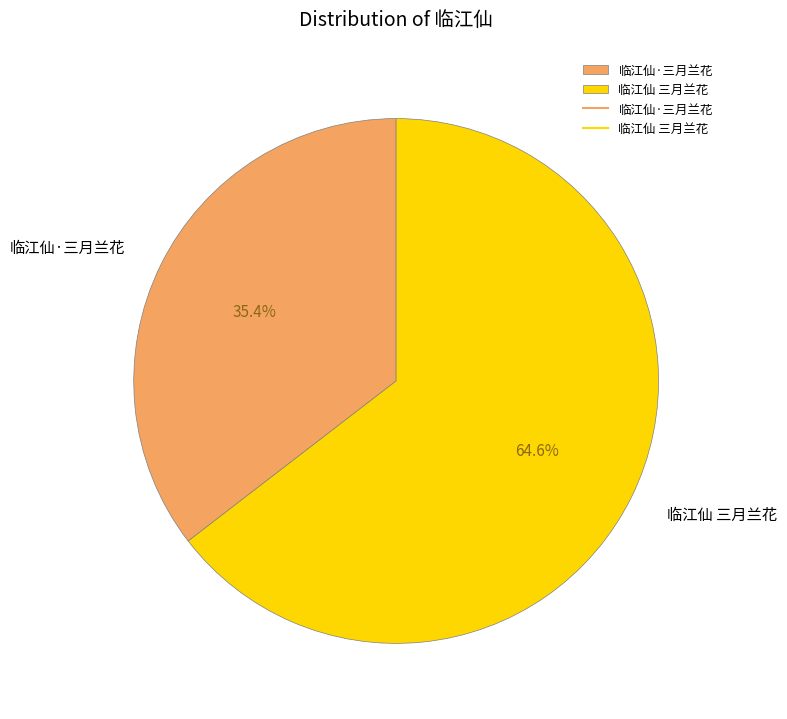

What percentage is NOT represented by 临江仙·三月兰花?

64.6%